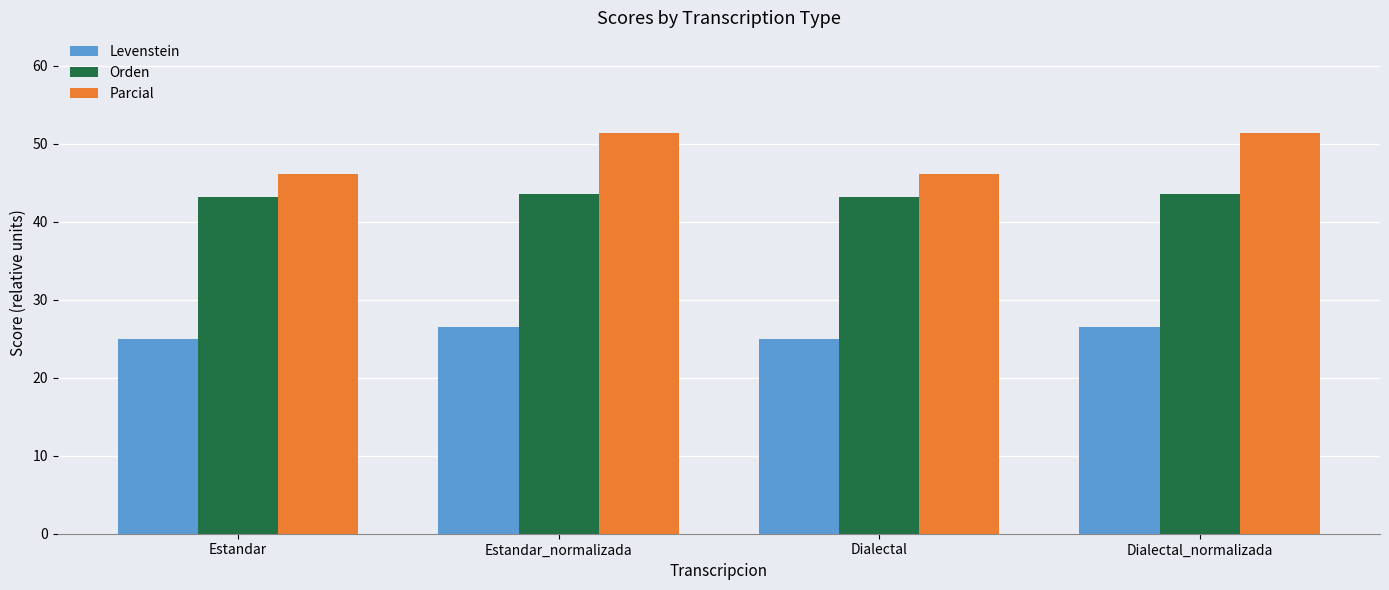

How many bars are there in total?

12